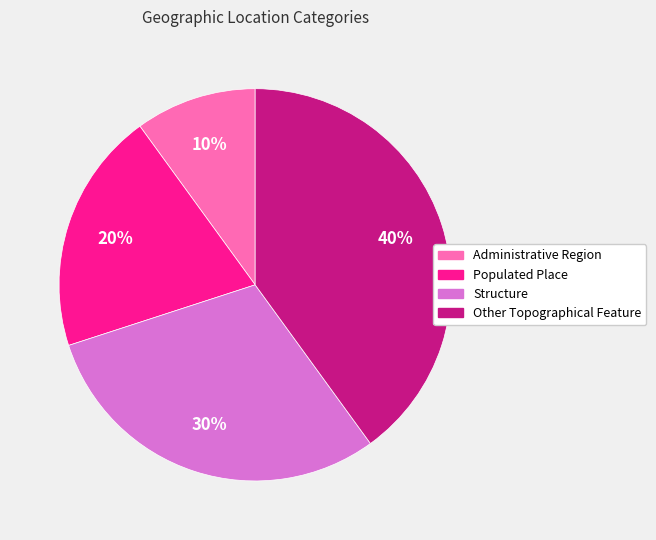

Does Structure account for over 50% of the chart?

No